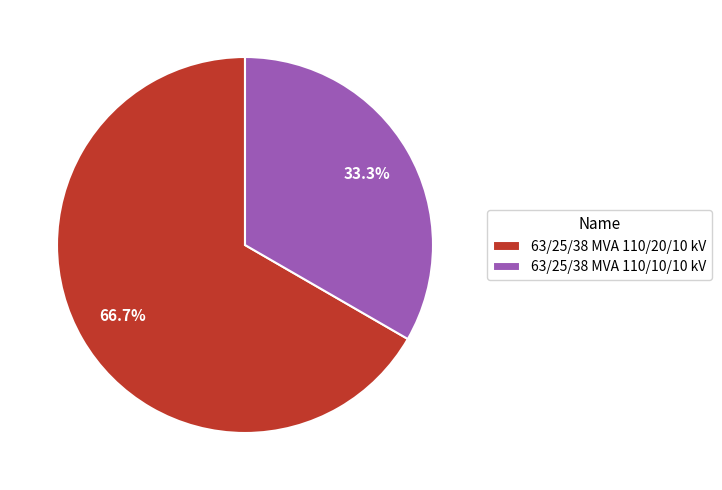

Do 63/25/38 MVA 110/10/10 kV and 63/25/38 MVA 110/20/10 kV together represent more than half of the pie?

Yes